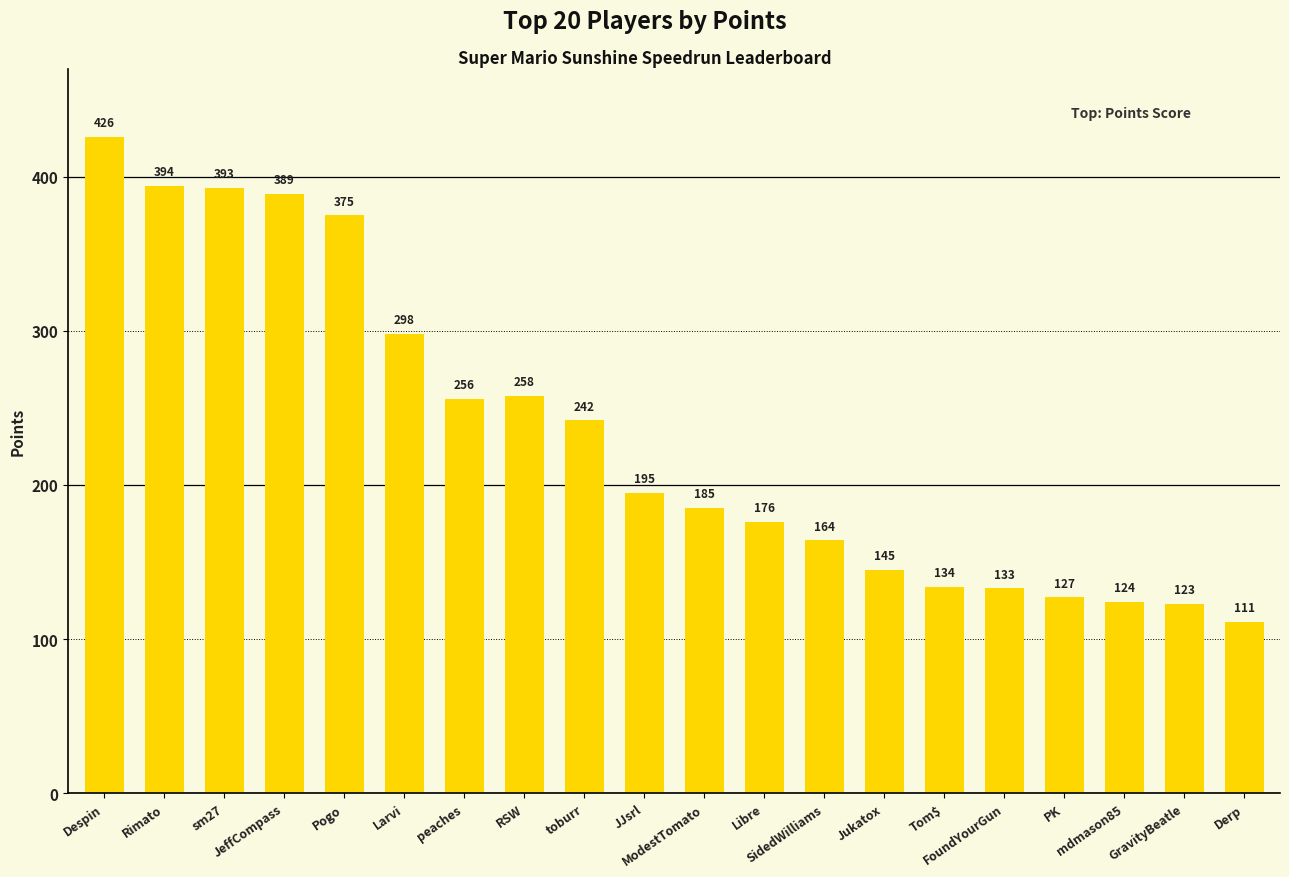

Reading right to left, list all the values displayed in this chart.

111	123	124	127	133	134	145	164	176	185	195	242	258	256	298	375	389	393	394	426